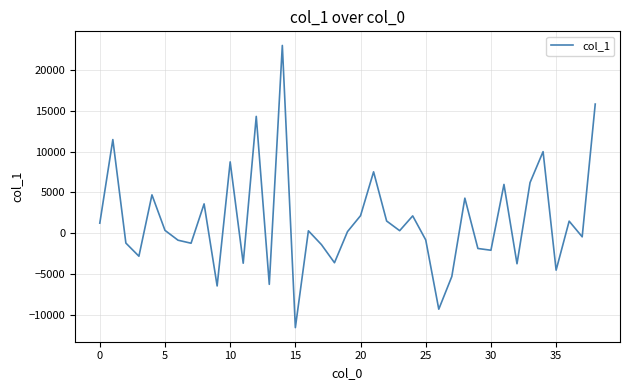

What is the difference between the maximum and minimum values?

34541.3